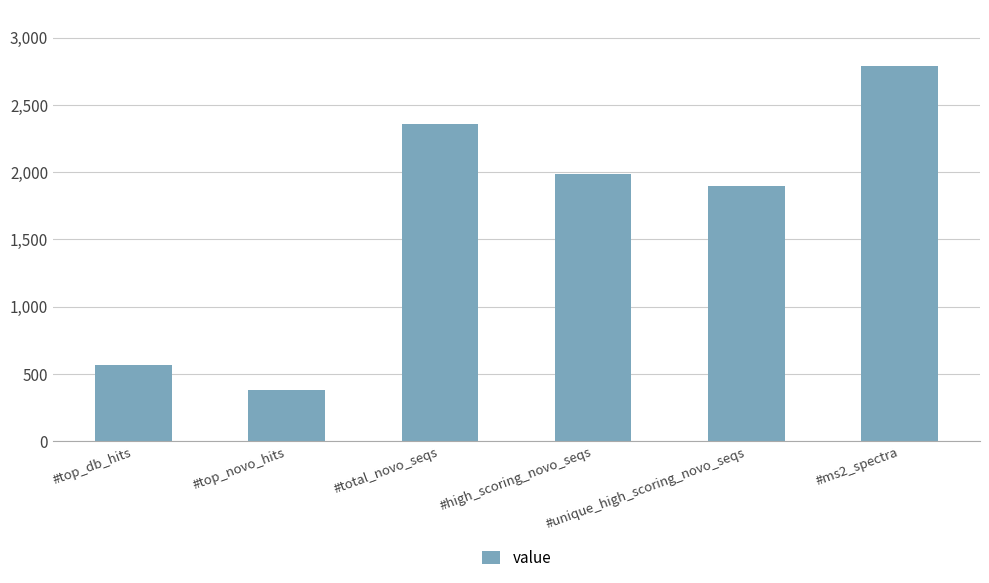

Which has a higher value, #total_novo_seqs or #ms2_spectra?

#ms2_spectra